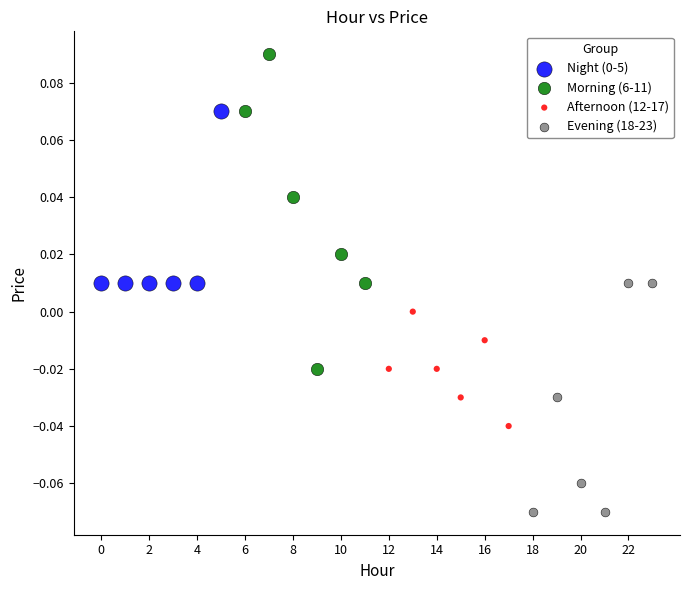

Which series reaches the maximum Y coordinate?

Morning (6-11)